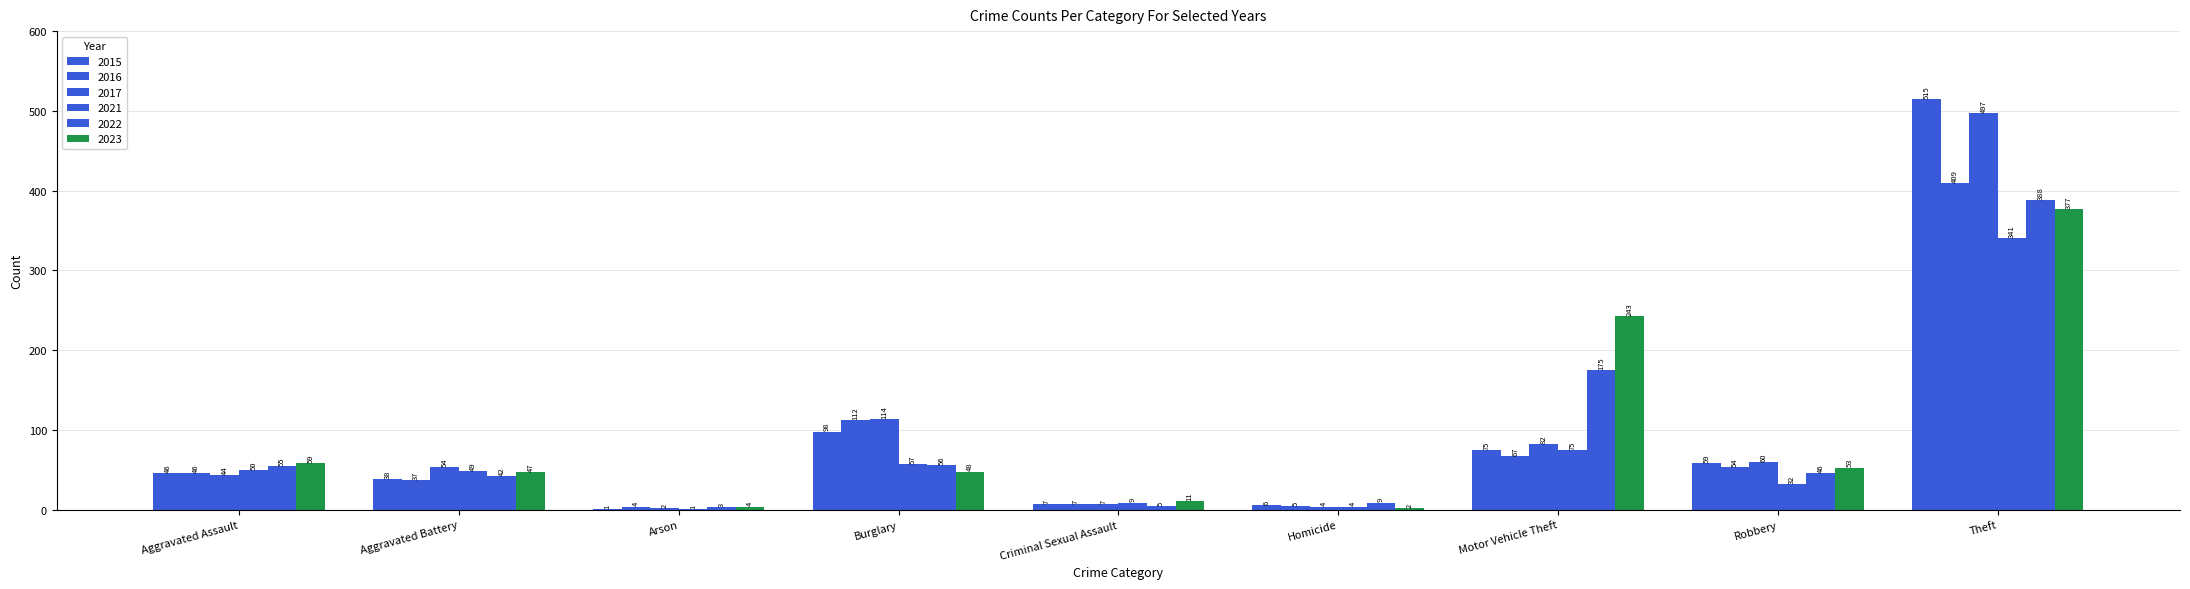

What is the average value of the 2021 series?

69